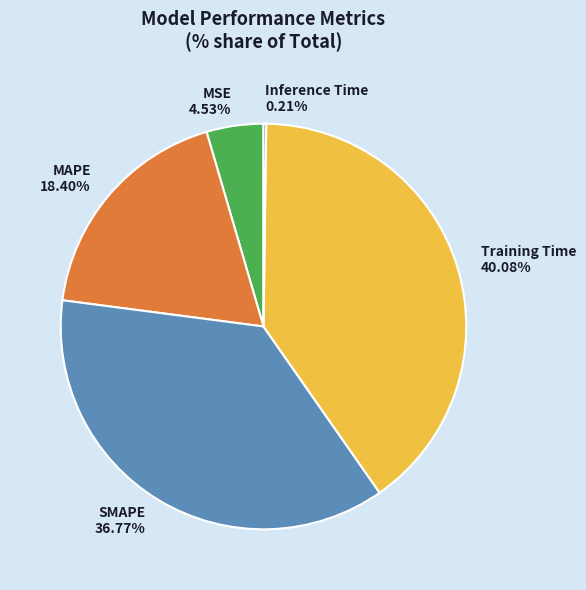

Does MSE represent more than half of the total?

No